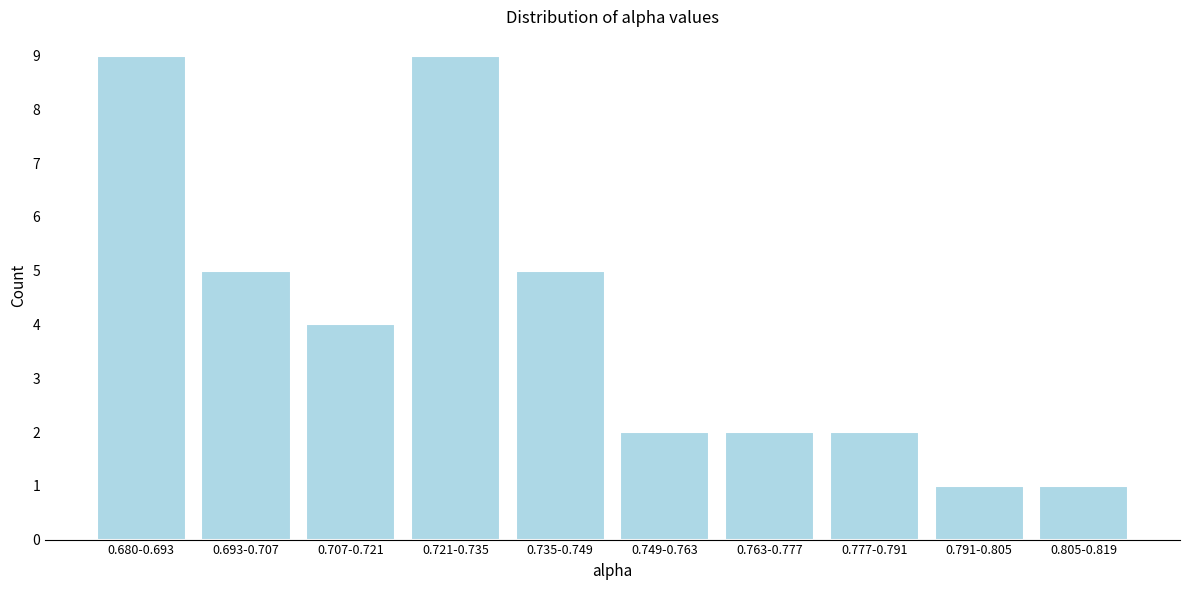

Reading left to right, extract all data points from this chart.

9	5	4	9	5	2	2	2	1	1